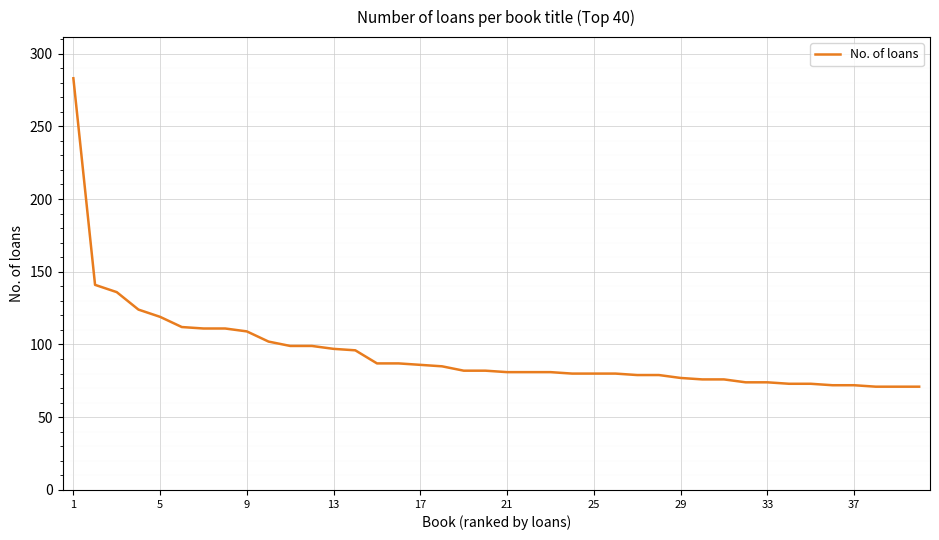

What is the smallest value displayed?

71